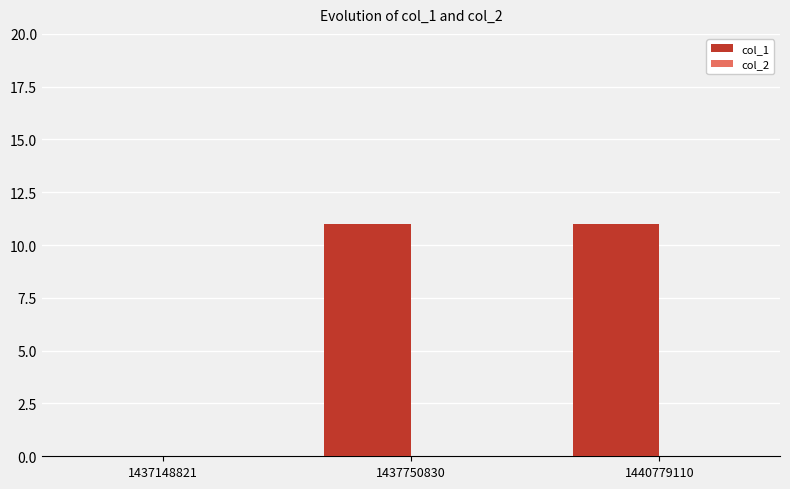

What is the ratio of the value at 1440779110 to the value at 1437750830?

1.0